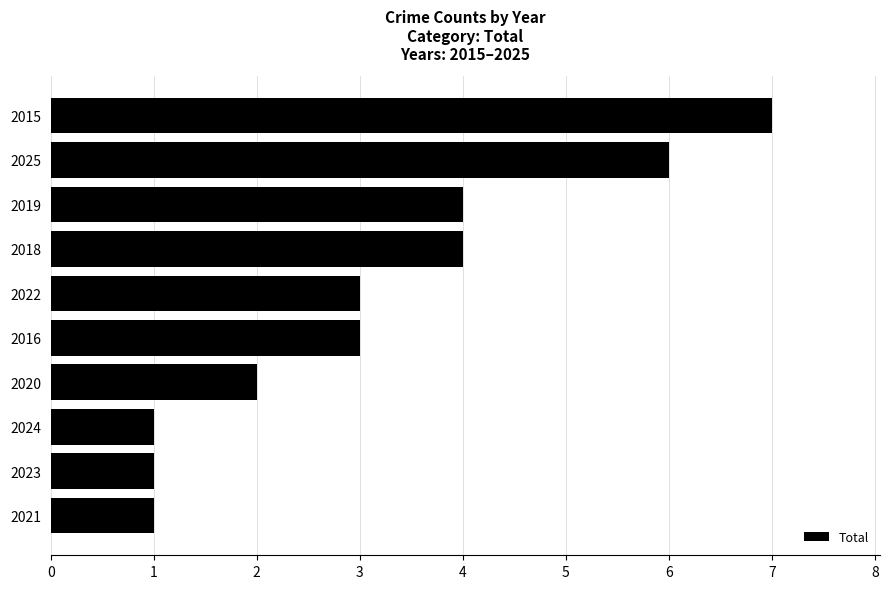

How many distinct data groups are displayed?

1